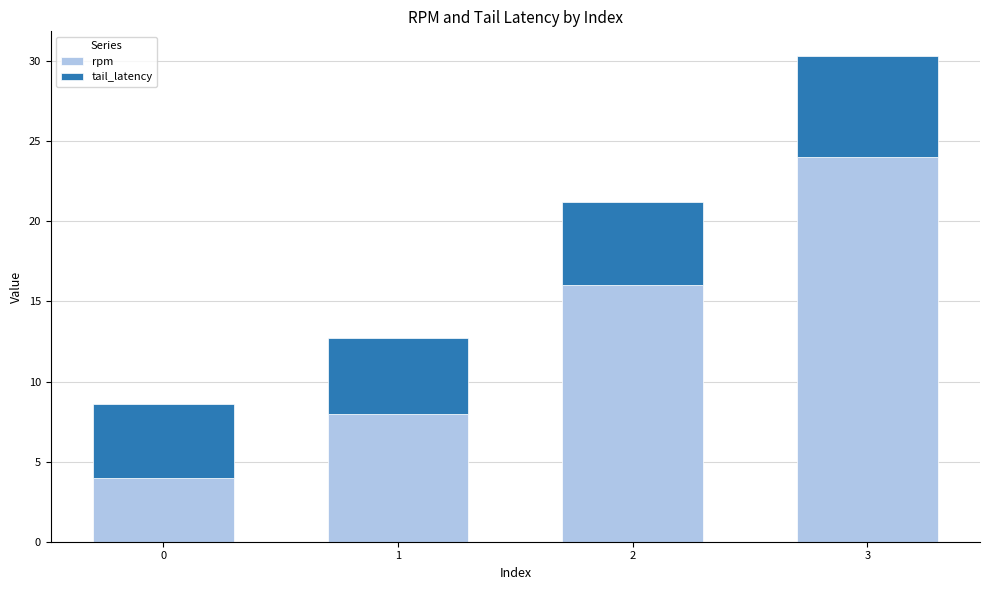

What is the difference between the rpm values at 1 and 2?

8.0